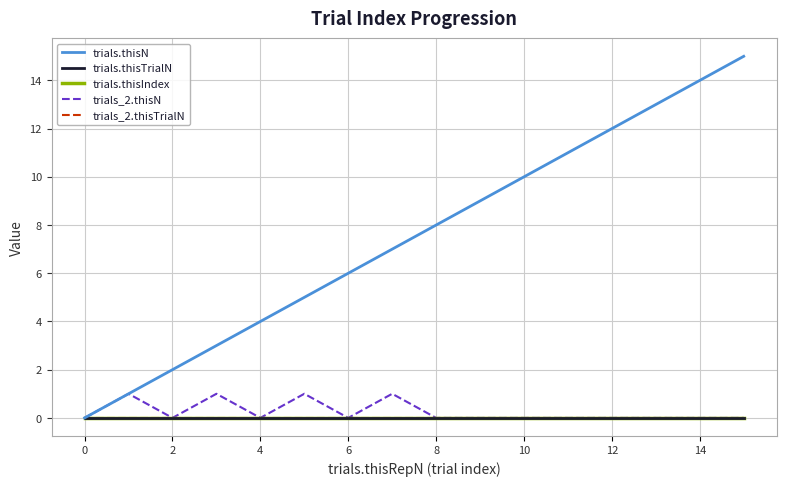

Reading left to right, what are all the values shown in this chart?

trials.thisN: 0	1	2	3	4	5	6	7	8	9	10	11	12	13	14	15
trials.thisTrialN: 0	0	0	0	0	0	0	0	0	0	0	0	0	0	0	0
trials.thisIndex: 0	0	0	0	0	0	0	0	0	0	0	0	0	0	0	0
trials_2.thisN: 0	1	0	1	0	1	0	1	0	0	0	0	0	0	0	0
trials_2.thisTrialN: 0	0	0	0	0	0	0	0	0	0	0	0	0	0	0	0